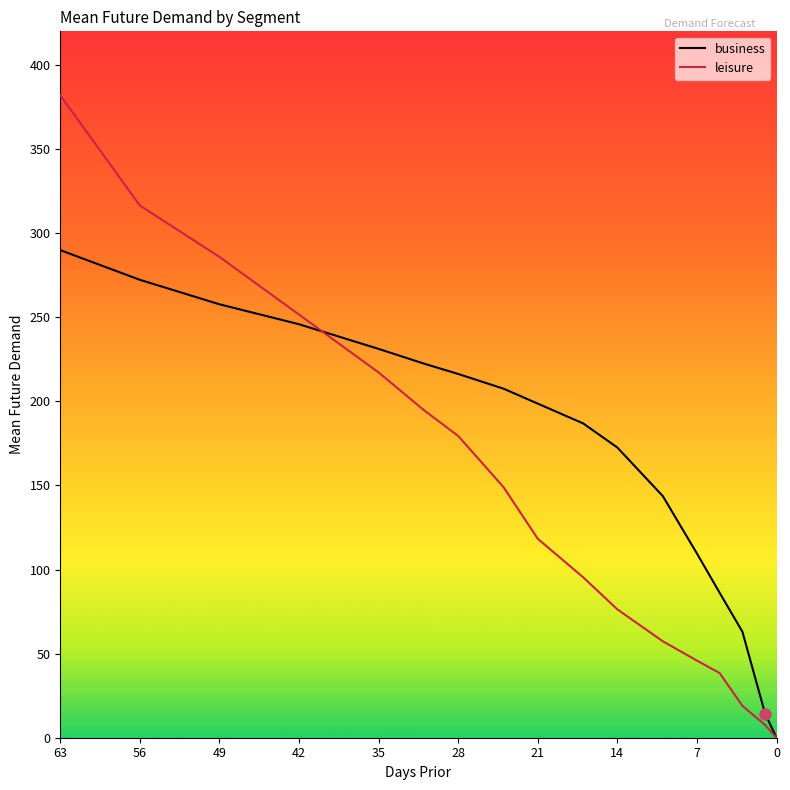

List the series in order of their peak value, lowest first.

business, leisure